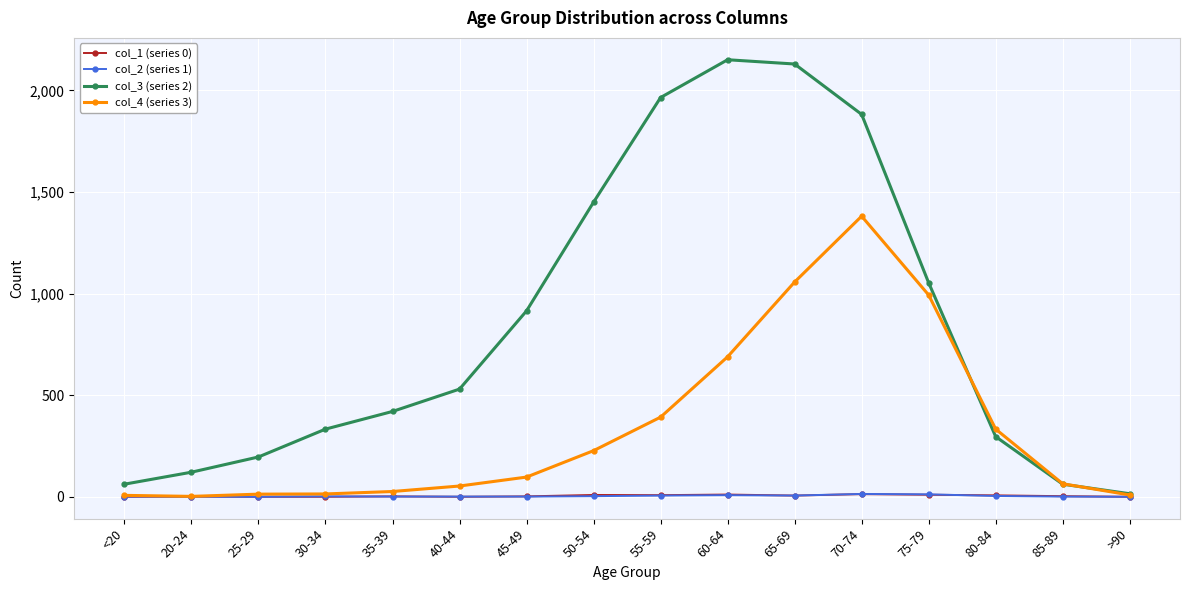

What is the label of the 8th point from the left?

50-54